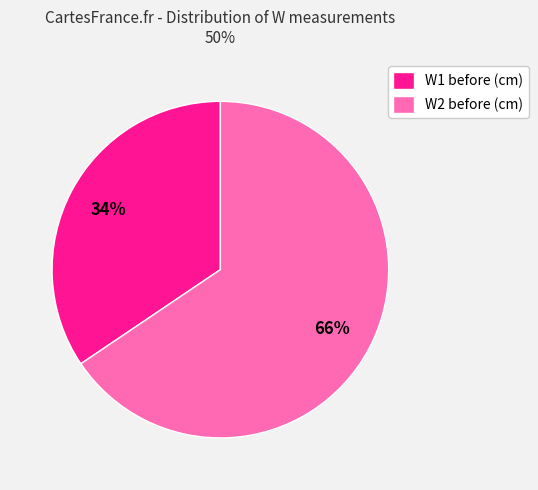

Count the number of slices in the pie.

2